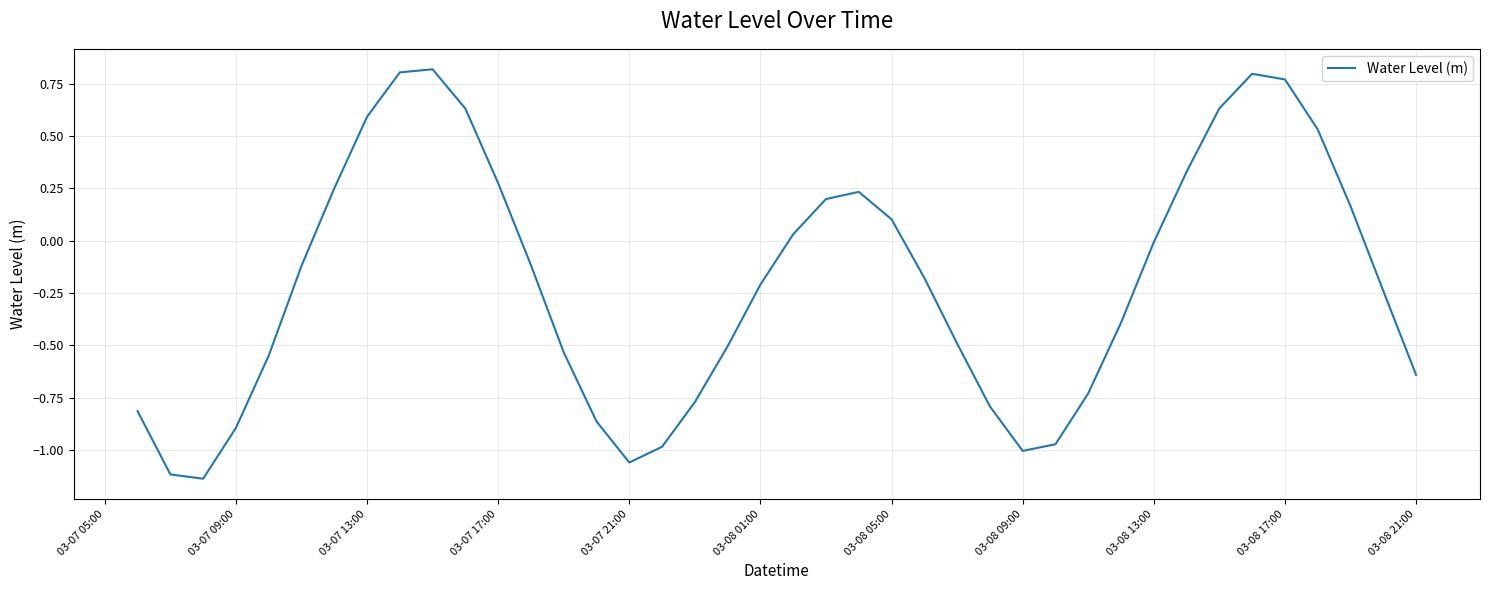

How many interior local valleys (lower than both neighbors) does the data have?

3